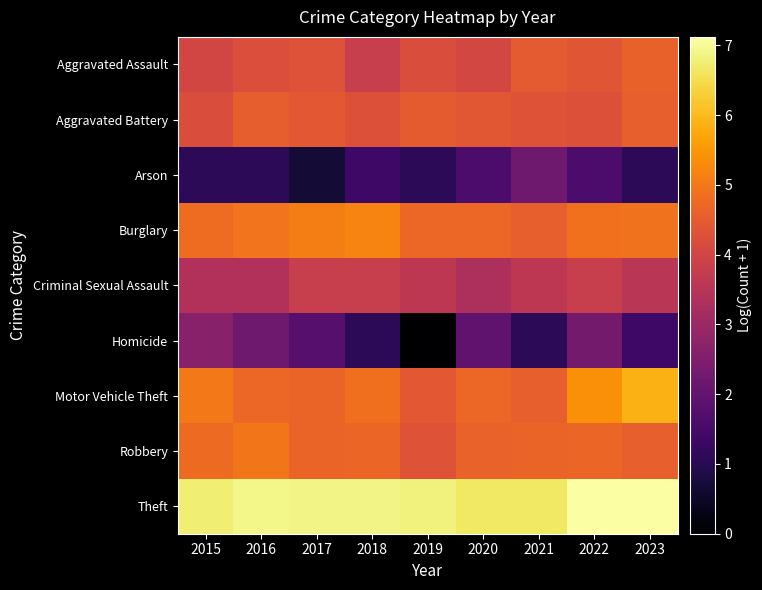

Reading right to left, what are all the values shown in this chart?

Aggravated Assault: 2023=4.6	2022=4.4	2021=4.5	2020=4.0	2019=4.2	2018=3.8	2017=4.3	2016=4.2	2015=4.0
Aggravated Battery: 2023=4.6	2022=4.3	2021=4.3	2020=4.4	2019=4.5	2018=4.3	2017=4.4	2016=4.5	2015=4.2
Arson: 2023=1.1	2022=1.6	2021=2.2	2020=1.6	2019=1.1	2018=1.4	2017=0.7	2016=1.1	2015=1.1
Burglary: 2023=4.9	2022=4.9	2021=4.6	2020=4.7	2019=4.7	2018=5.2	2017=5.1	2016=4.9	2015=4.8
Criminal Sexual Assault: 2023=3.6	2022=3.8	2021=3.6	2020=3.3	2019=3.6	2018=3.8	2017=3.8	2016=3.4	2015=3.4
Homicide: 2023=1.4	2022=2.3	2021=1.1	2020=1.9	2019=0.0	2018=1.1	2017=1.8	2016=2.2	2015=2.6
Motor Vehicle Theft: 2023=5.8	2022=5.4	2021=4.6	2020=4.7	2019=4.4	2018=4.9	2017=4.7	2016=4.7	2015=5.0
Robbery: 2023=4.6	2022=4.7	2021=4.7	2020=4.6	2019=4.3	2018=4.7	2017=4.7	2016=5.0	2015=4.8
Theft: 2023=7.1	2022=7.1	2021=6.7	2020=6.7	2019=6.8	2018=6.9	2017=6.9	2016=6.9	2015=6.8